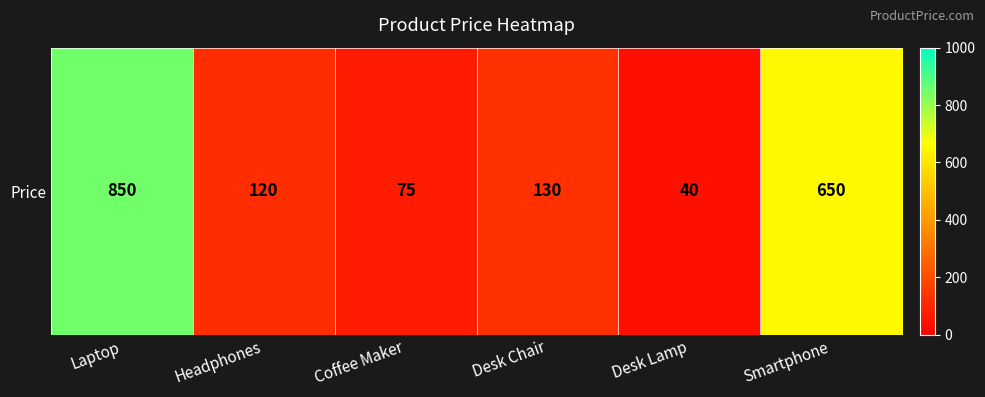

Reading right to left, transcribe all the data shown in this chart.

650	40	130	75	120	850